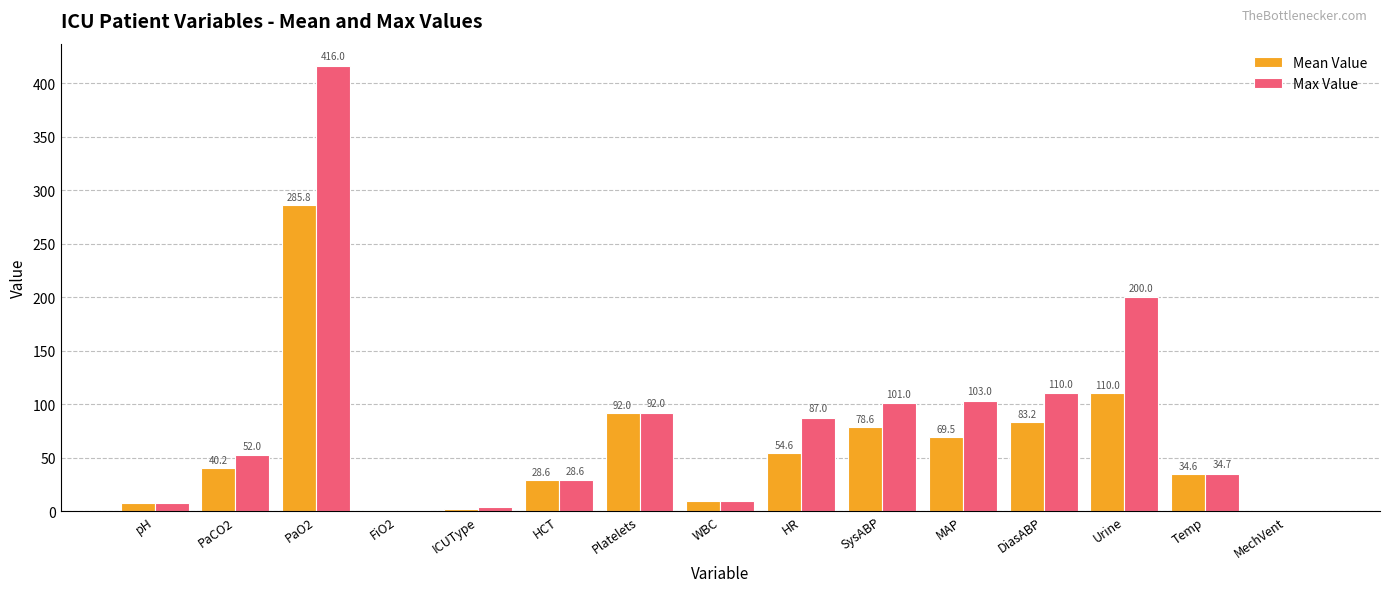

Where is Max Value nearest to the value 208?

Urine